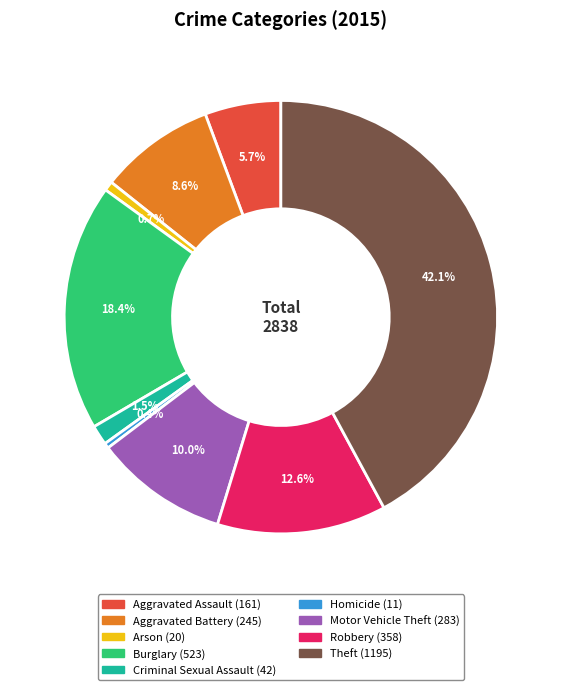

Which slice is the largest?

Theft